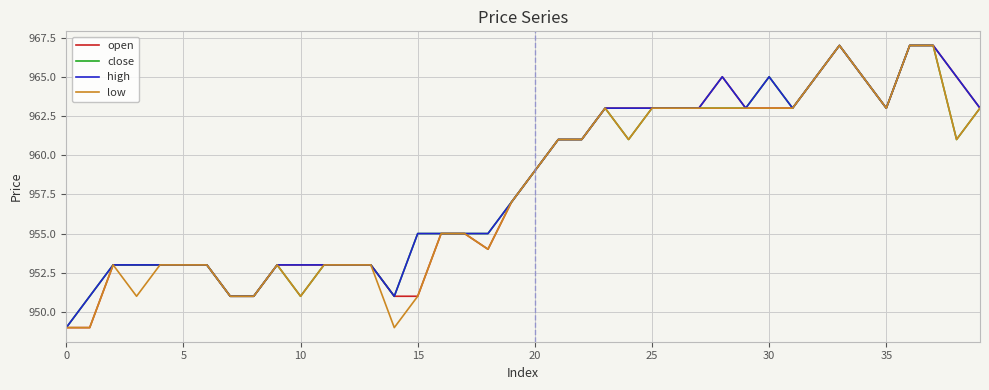

What is the smallest value displayed?

949